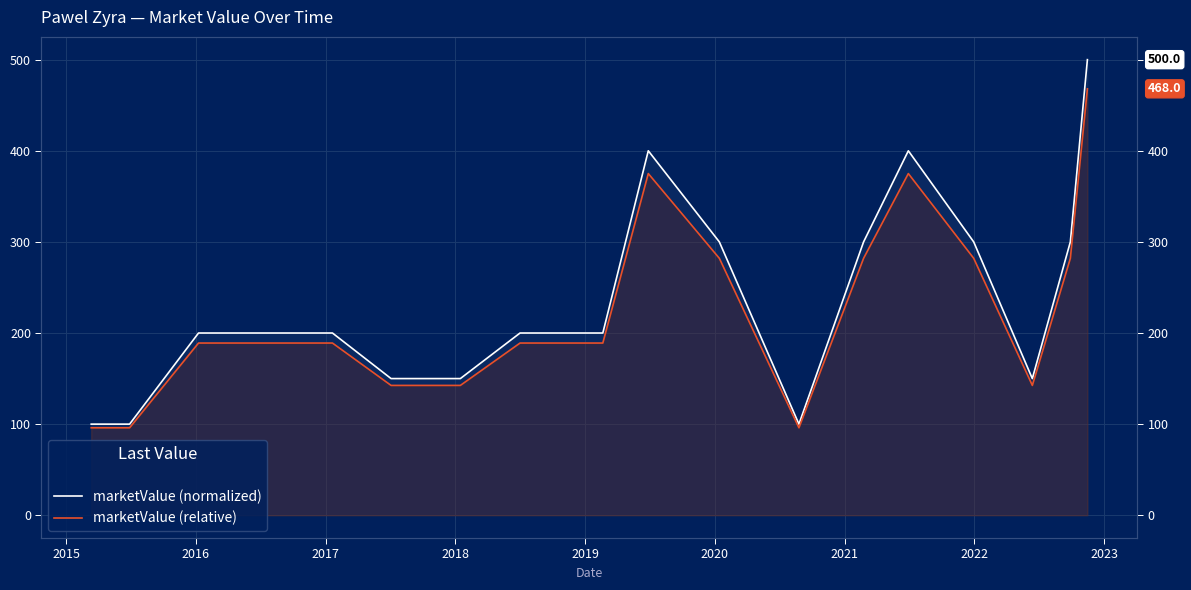

In marketValue (relative), how many points are lower than both neighbors (excluding endpoints)?

2